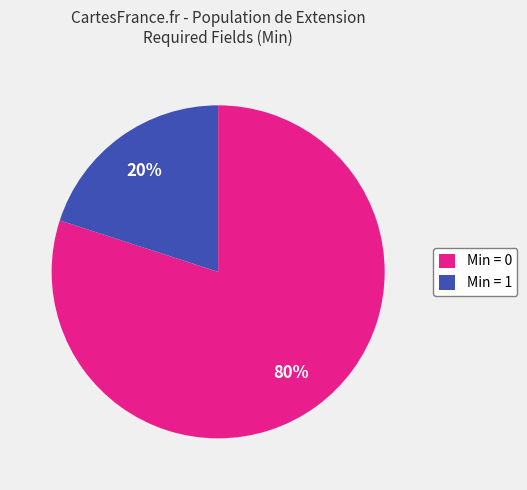

How many segments does this pie chart have?

2